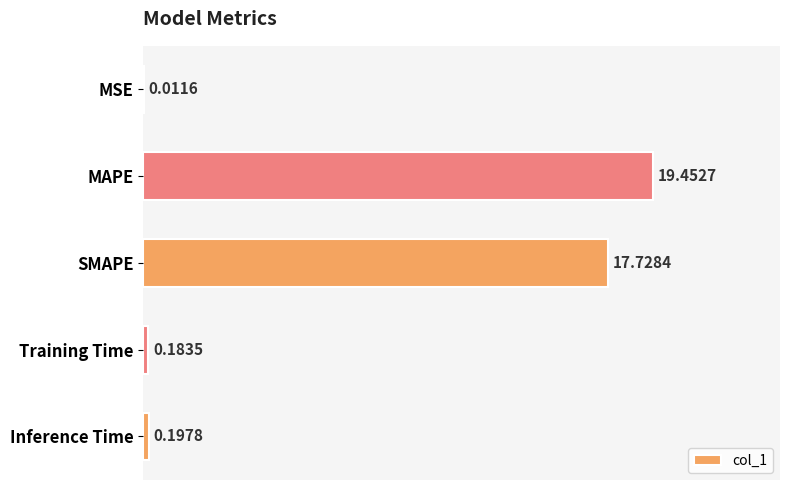

Which category has the highest value across all series?

MAPE